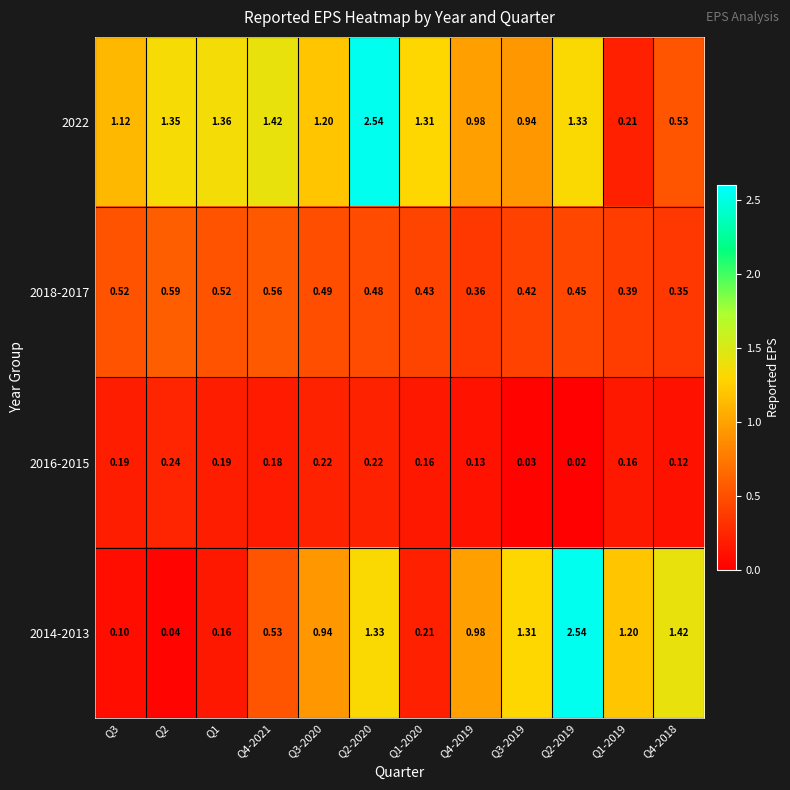

Is the value of 2018-2017 at Q1-2020 greater than the value of 2014-2013 at Q2-2019?

No